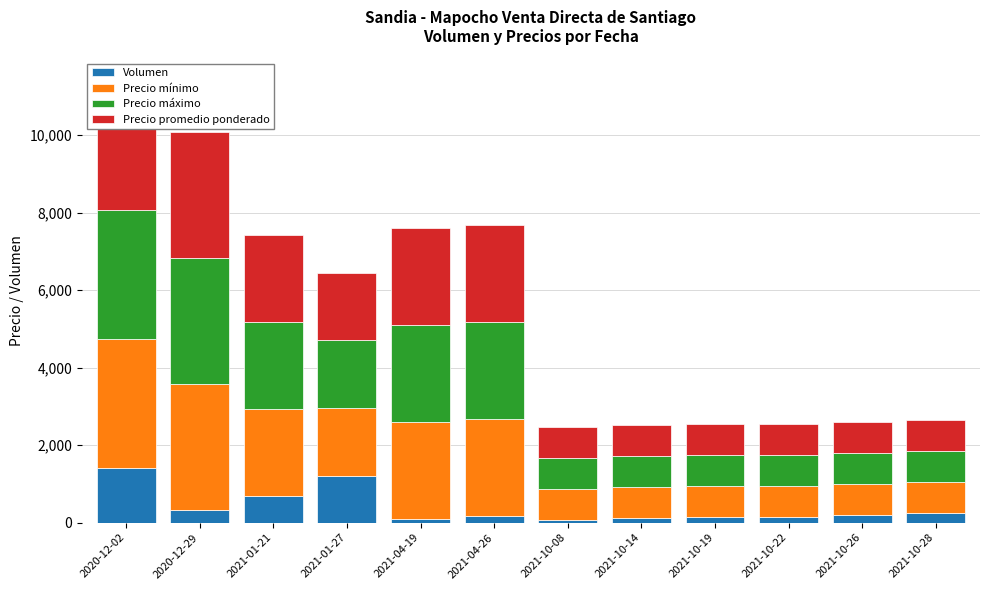

What is the total value across all series at 2021-01-27?

6450